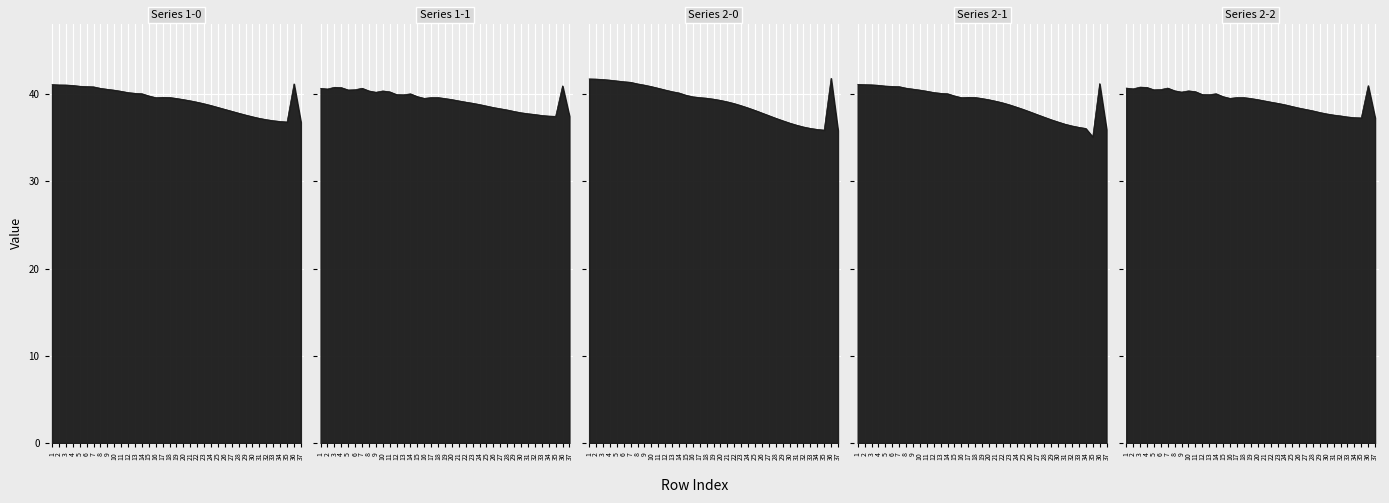

What is the difference between the maximum and minimum values in the 5 series?

3.7